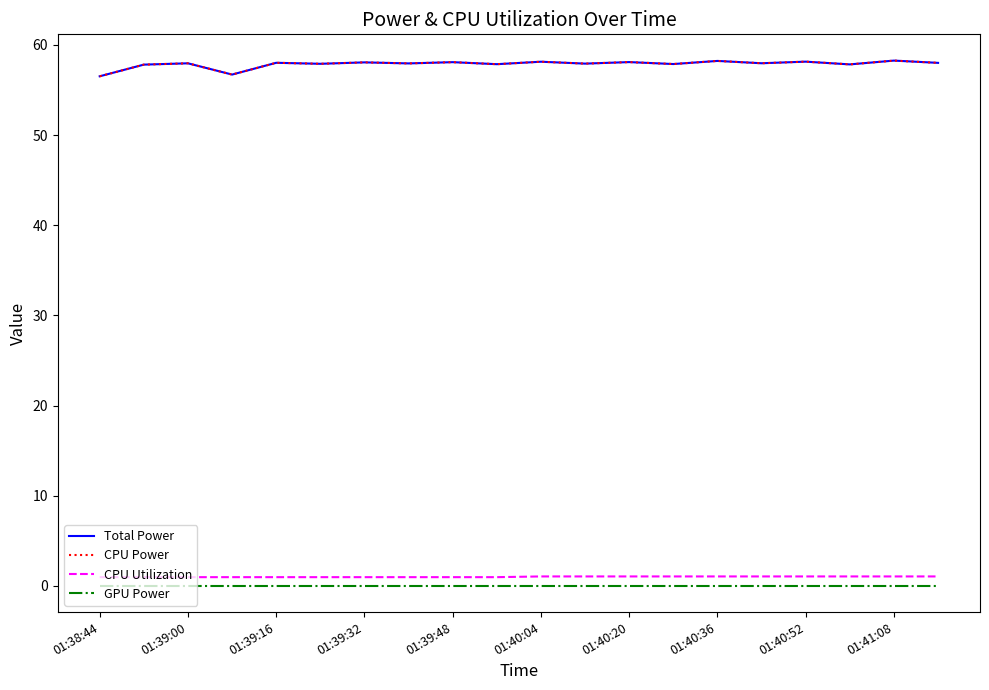

What is the difference between the second highest and second lowest values in the CPU Utilization series?

0.1